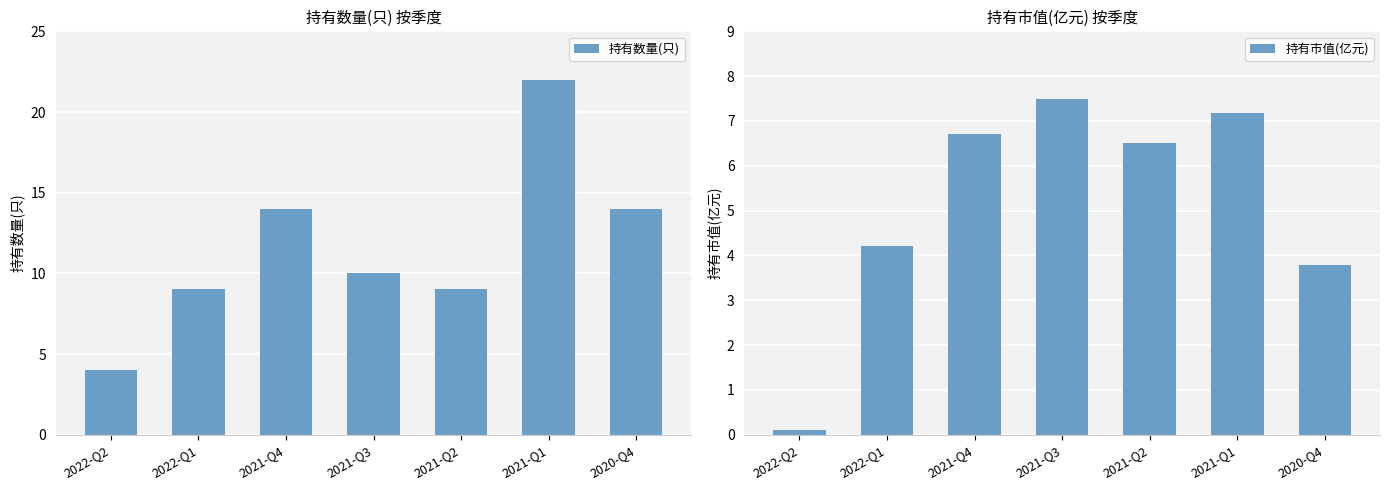

True or false: 持有市值(亿元) has a value of 9.3 at 2021-Q4.

False